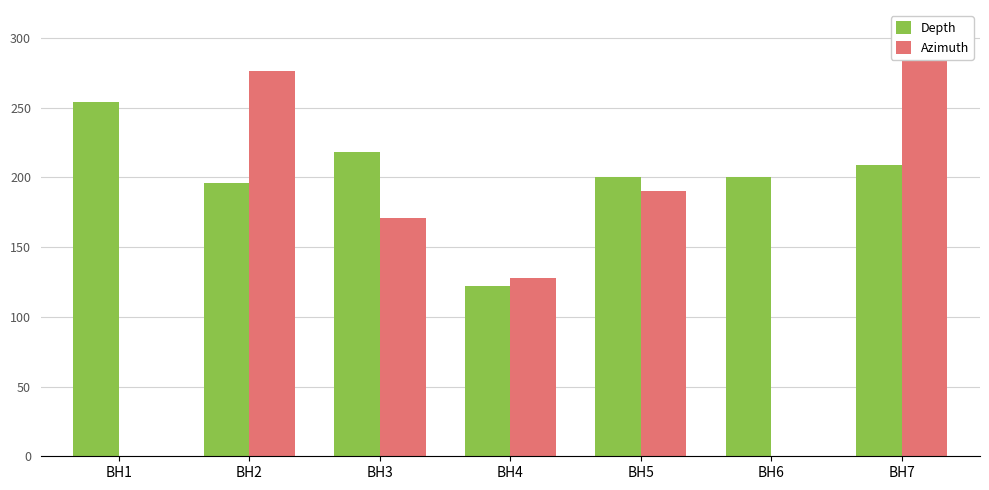

How many categories are shown in the chart?

7